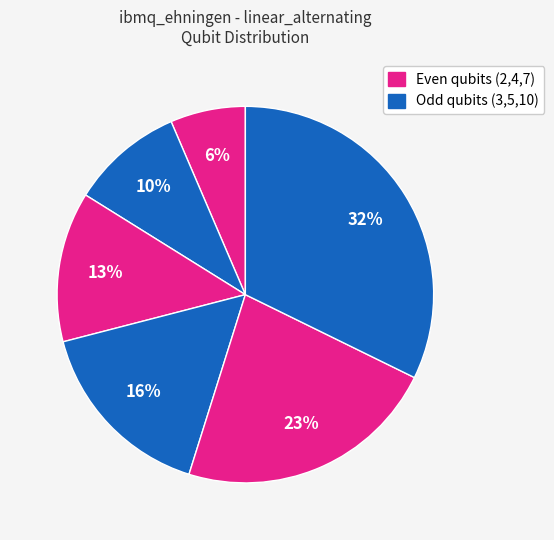

How many segments does this pie chart have?

6